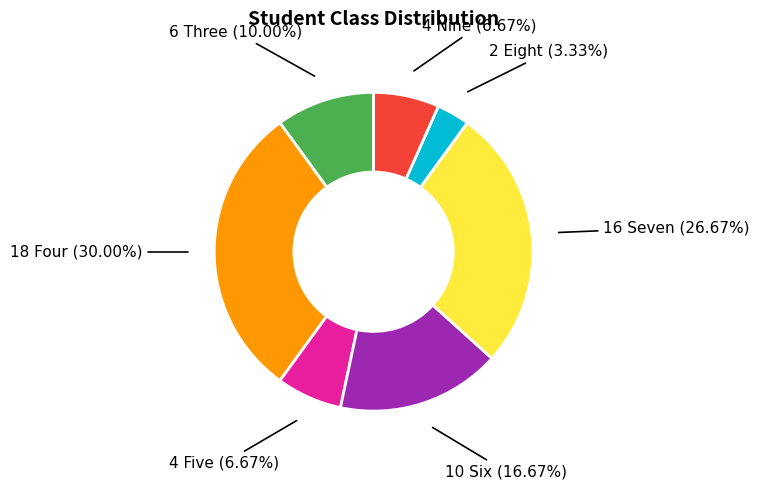

Is there any slice that represents more than half of the pie?

No